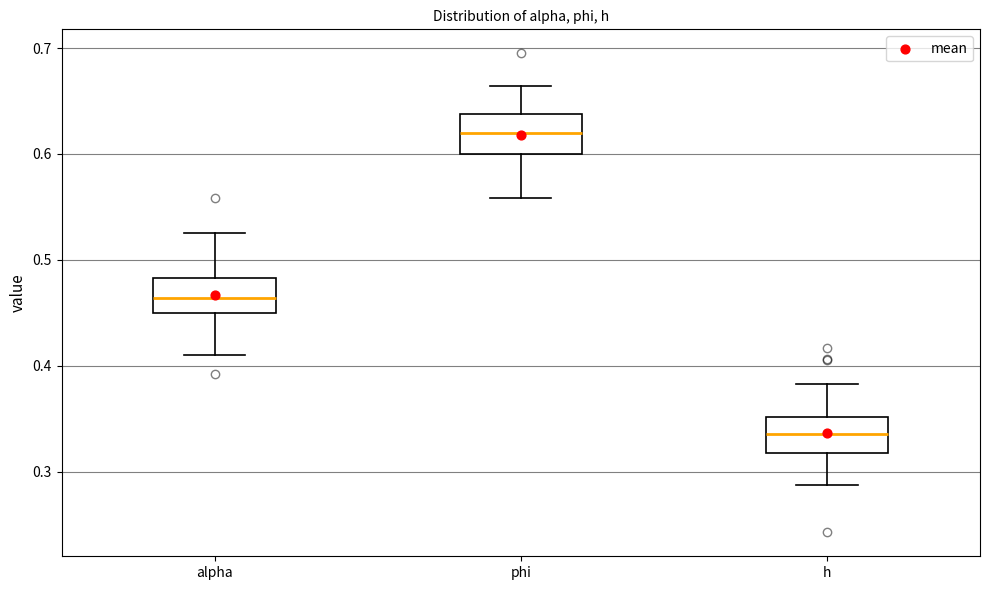

Reading left to right, read every box against the y-axis: the position of its median line, the range the box covers, and the ends of its whiskers. The values are not printed on the chart, so give them approximately, as read against the axis.

alpha: median 0.46, box 0.45 to 0.48, whiskers 0.41 to 0.52
phi: median 0.62, box 0.60 to 0.64, whiskers 0.56 to 0.66
h: median 0.34, box 0.32 to 0.35, whiskers 0.29 to 0.38